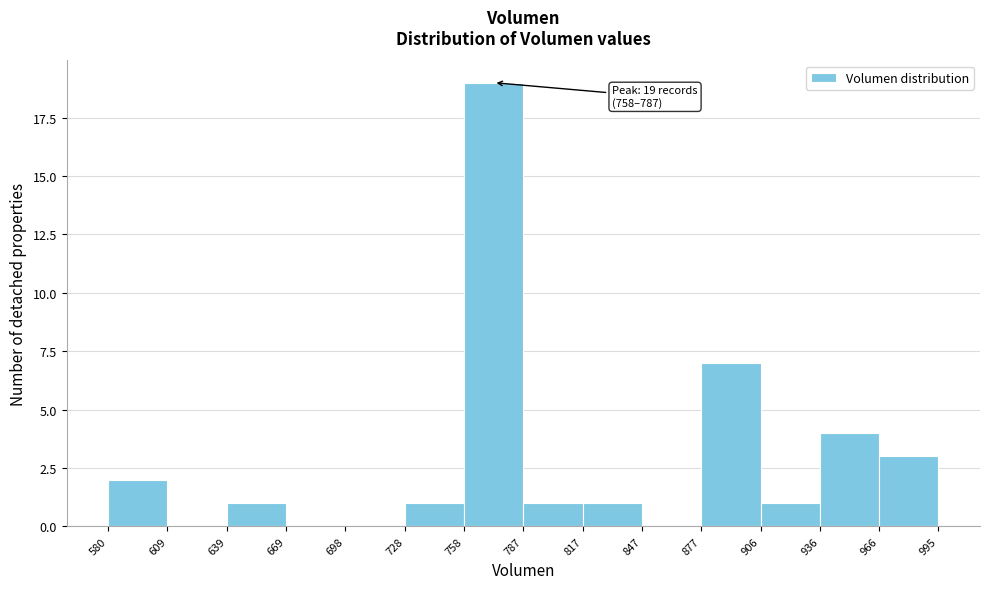

Over which range of the x-axis is the bar tallest?

758 to 787